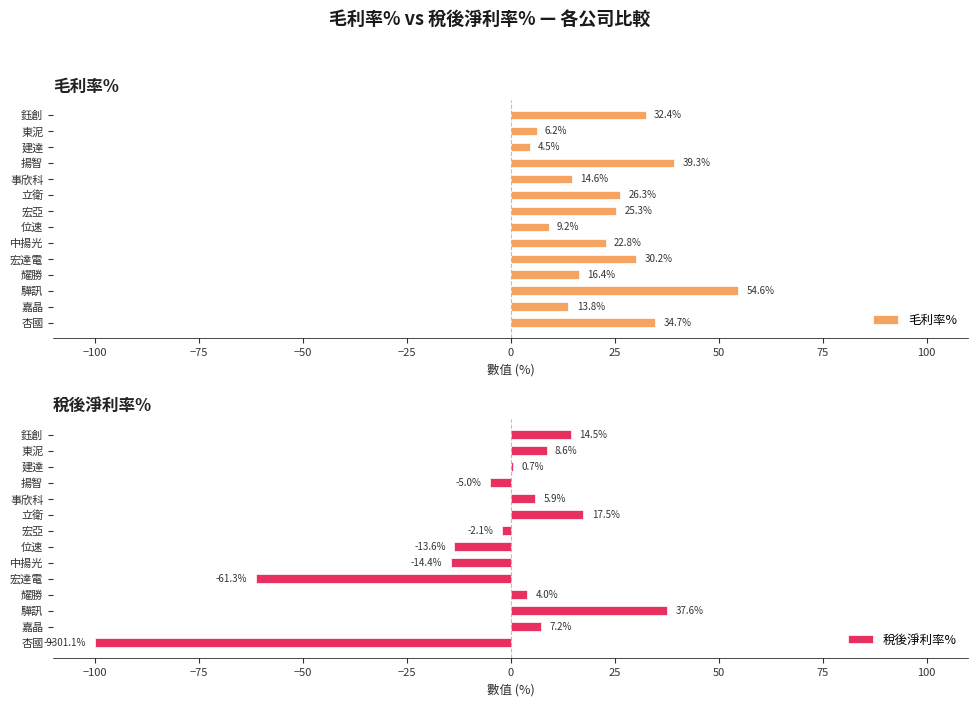

What is the sum of the 毛利率% values at 立衛 and 宏達電?

56.5